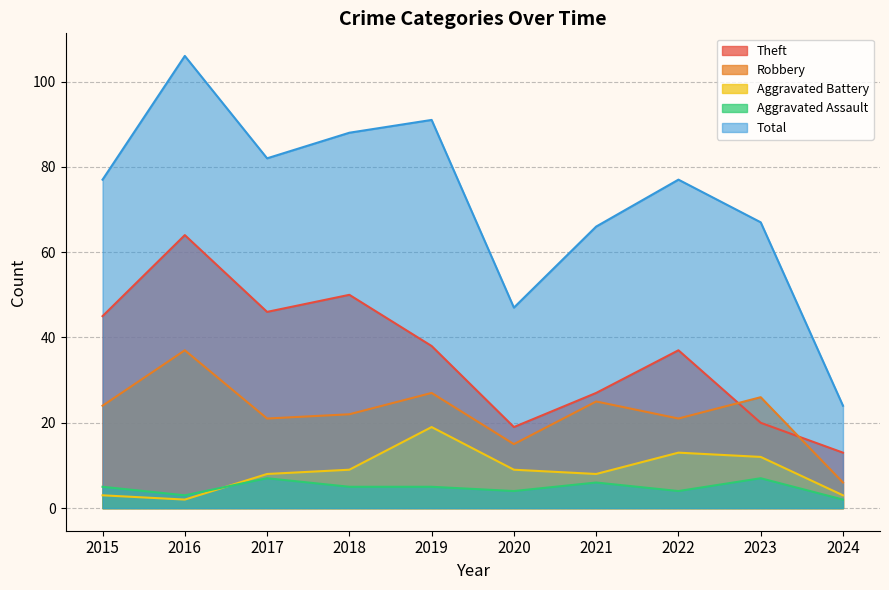

Is the value of Aggravated Battery at 2018 greater than the value of Theft at 2016?

No